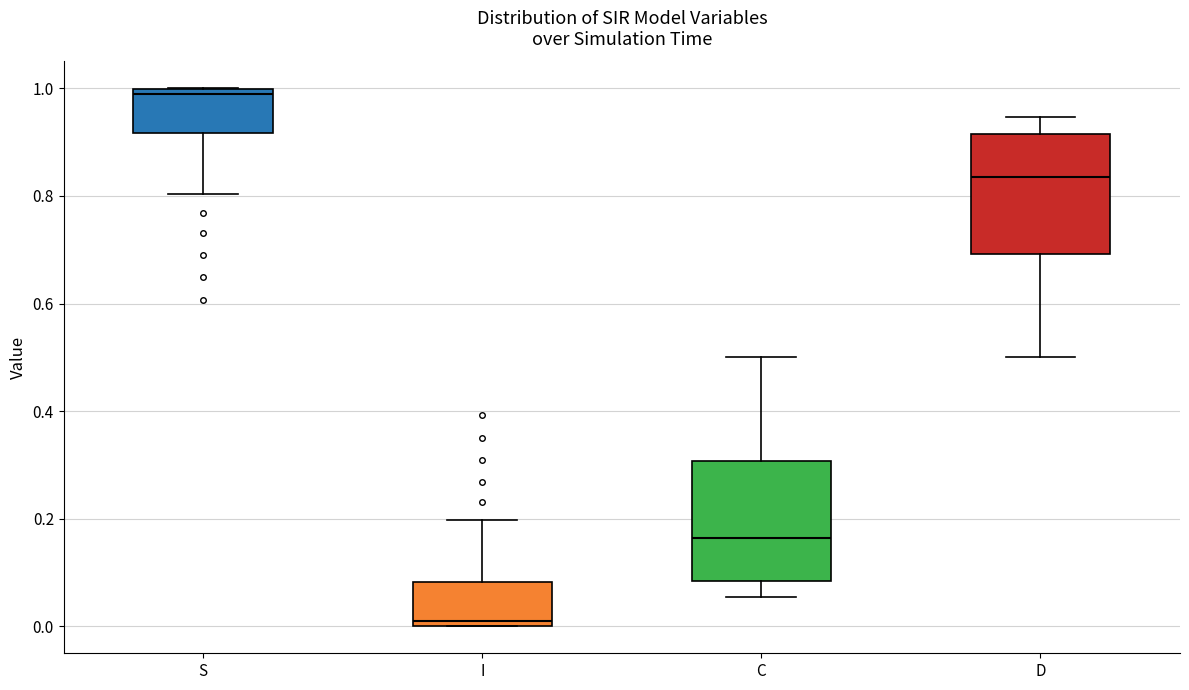

Reading left to right, read every box against the y-axis: the position of its median line, the range the box covers, and the ends of its whiskers. The values are not printed on the chart, so give them approximately, as read against the axis.

S: median 0.98, box 0.92 to 1.00, whiskers 0.80 to 1.00
I: median 0.02, box 0.00 to 0.08, whiskers 0.00 to 0.20
C: median 0.16, box 0.08 to 0.30, whiskers 0.06 to 0.50
D: median 0.84, box 0.70 to 0.92, whiskers 0.50 to 0.94